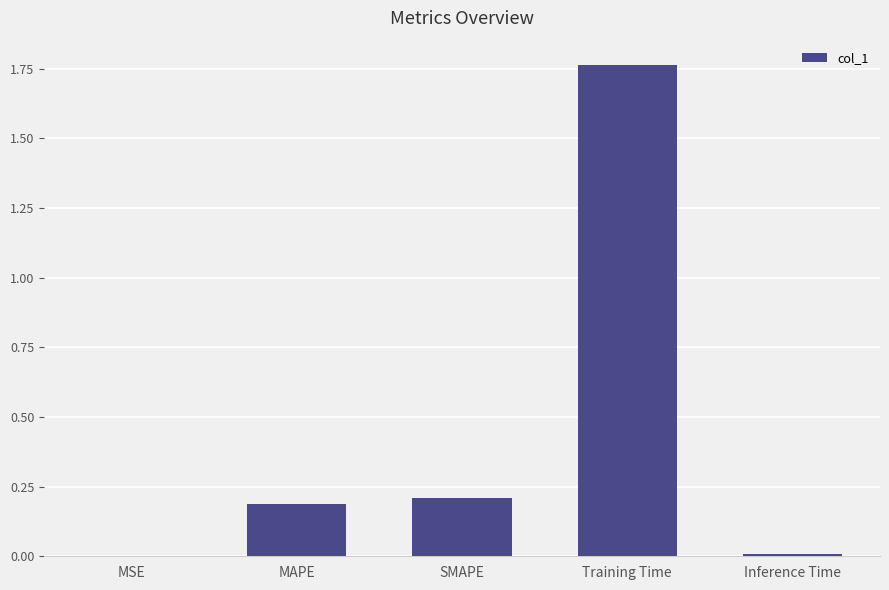

Which category has the highest value across all series?

Training Time